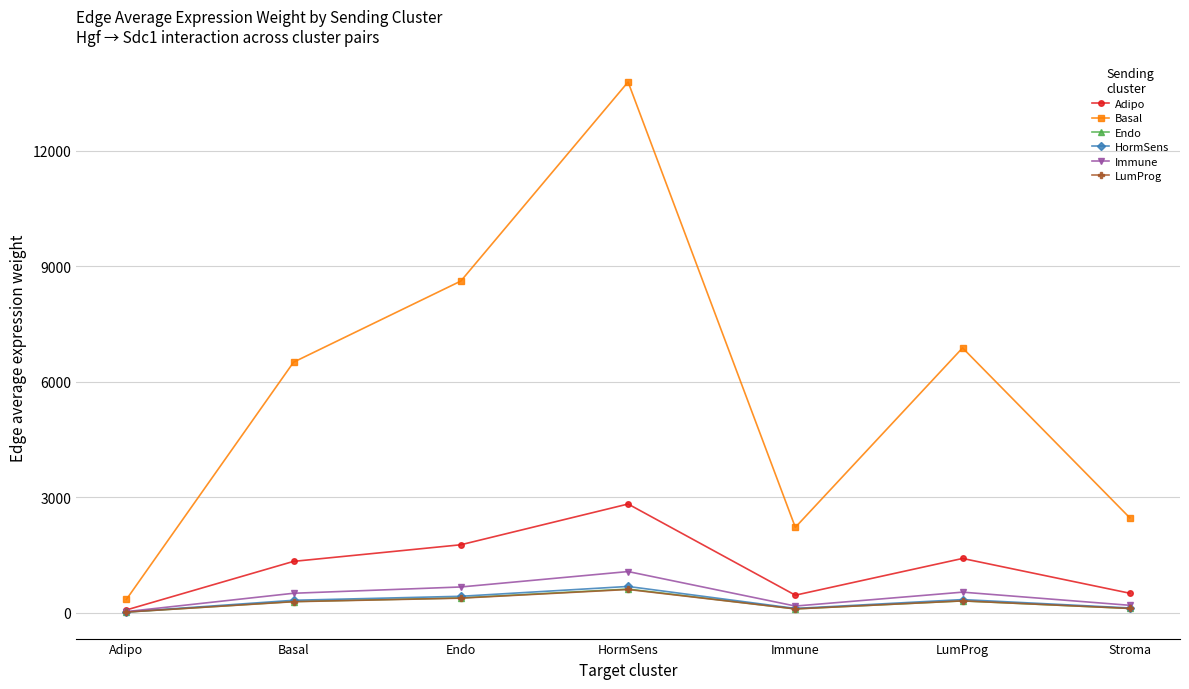

Which series has the widest spread of values?

Basal